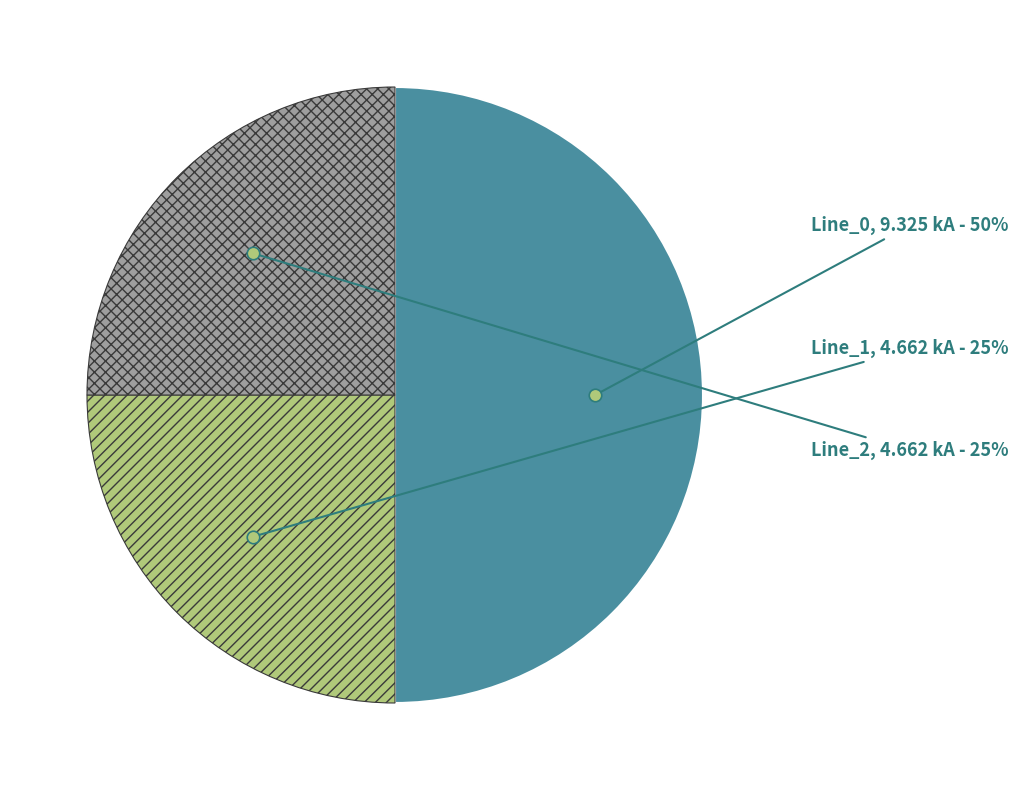

Which category has the biggest portion of the pie?

Line_0